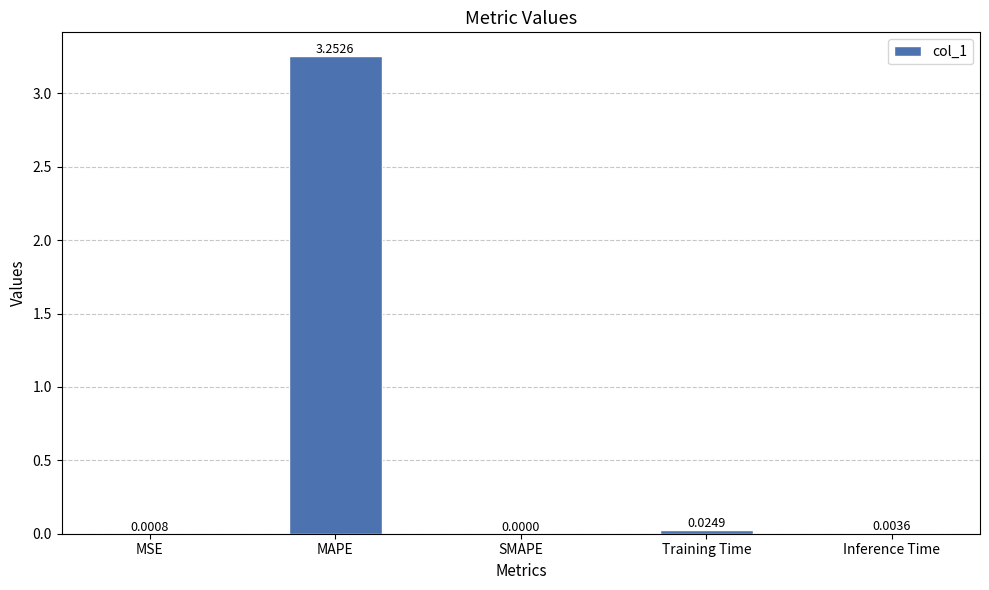

Which has a higher value, SMAPE or MAPE?

MAPE